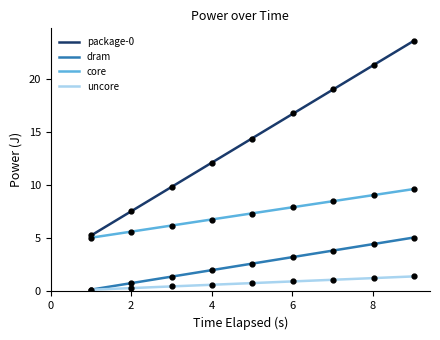

True or false: dram and package-0 intersect in this chart.

False